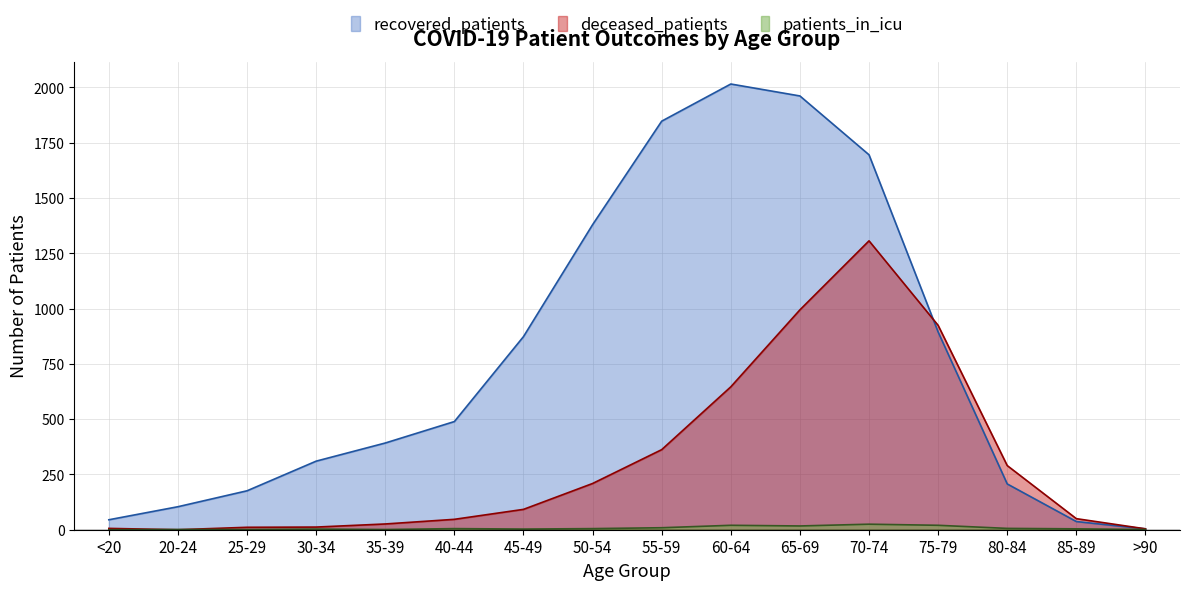

How many values in deceased_patients are above zero?

15